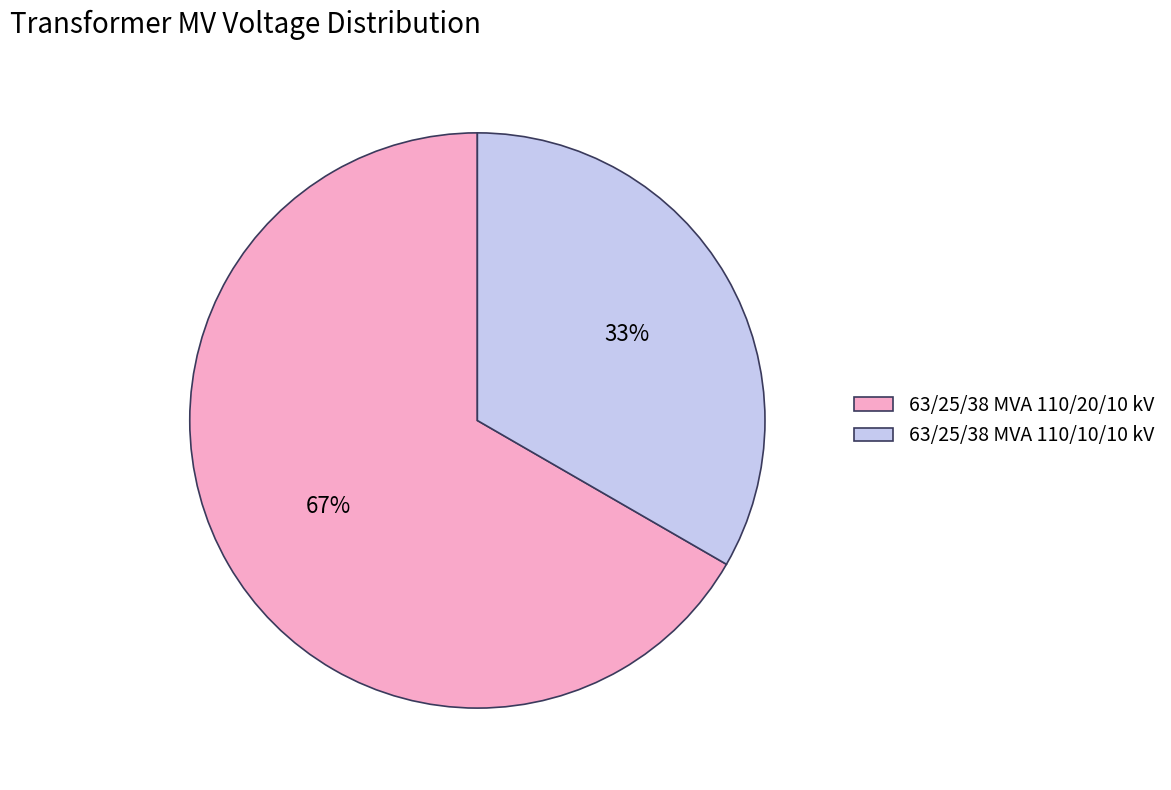

What is the majority slice?

63/25/38 MVA 110/20/10 kV